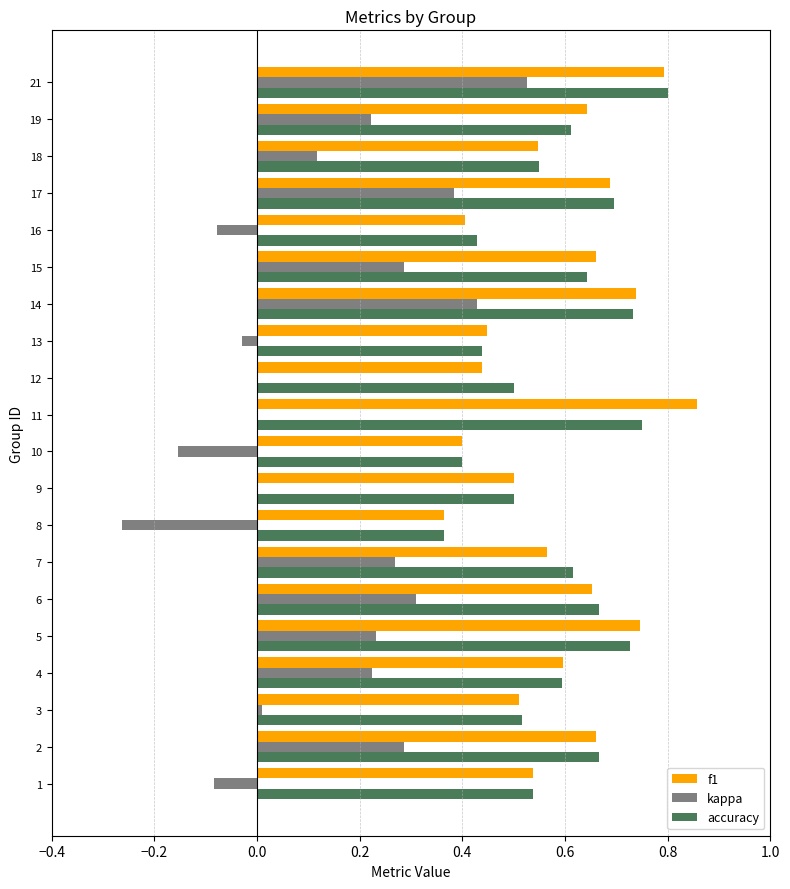

At which category does the chart reach its peak across all series?

11